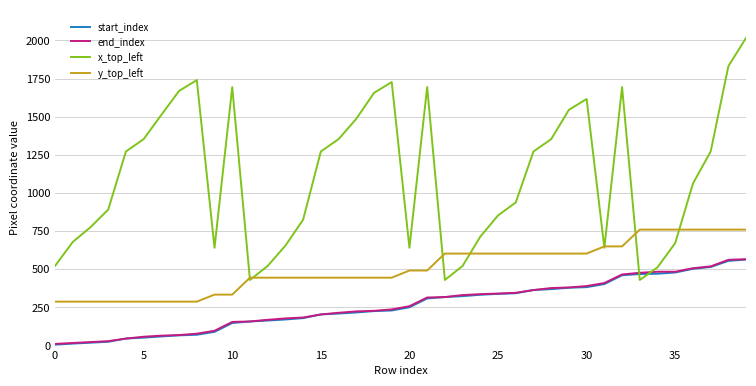

Count the number of data series in this chart.

4